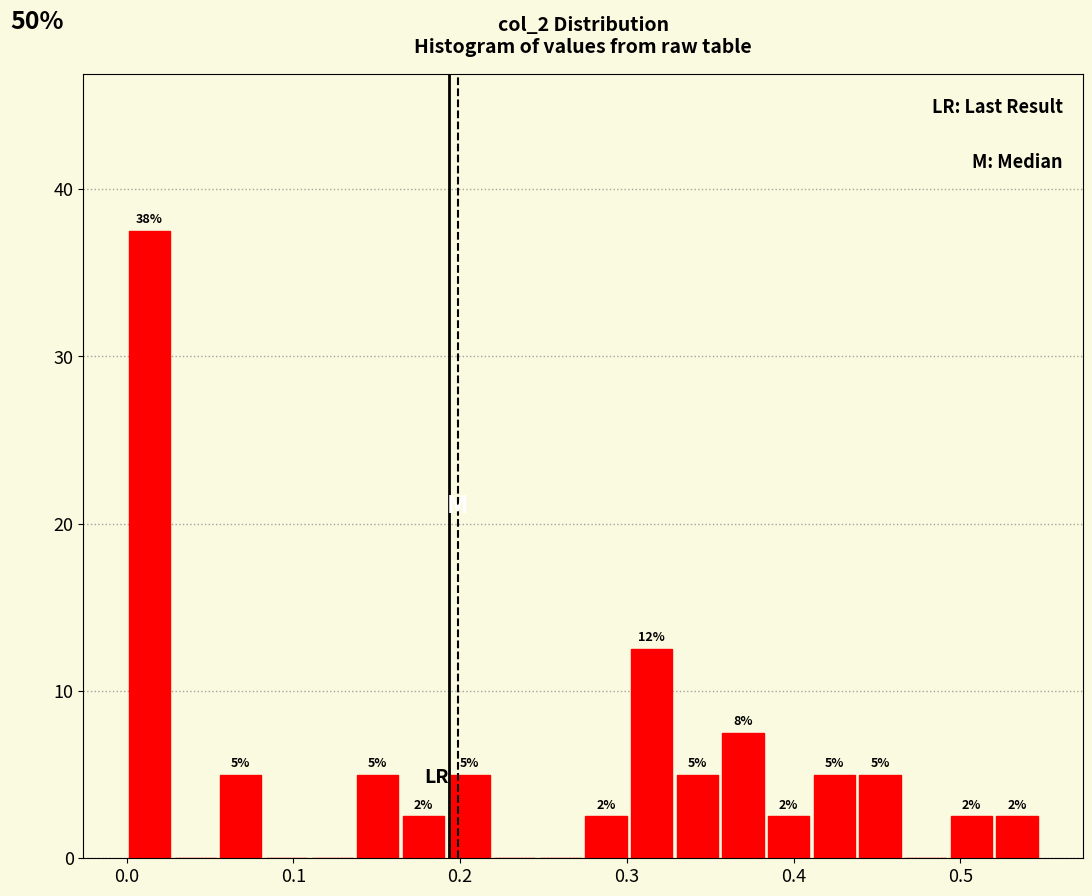

Read against the x-axis, roughly where is the centre of the tallest bar?

0.01